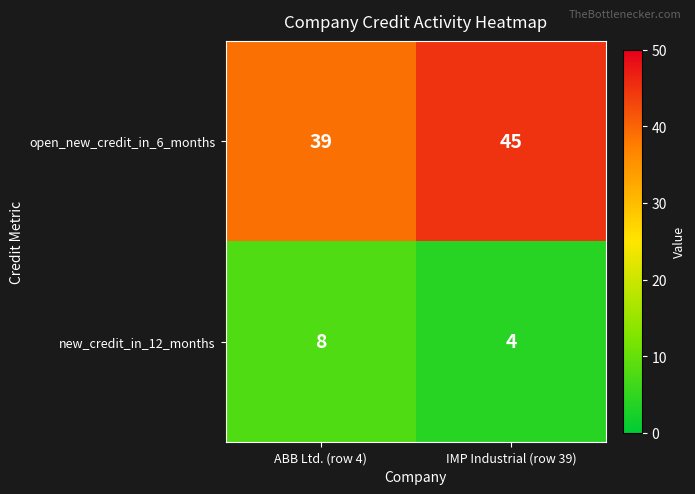

Rank the series at IMP Industrial (row 39) from highest to lowest value.

open_new_credit_in_6_months, new_credit_in_12_months